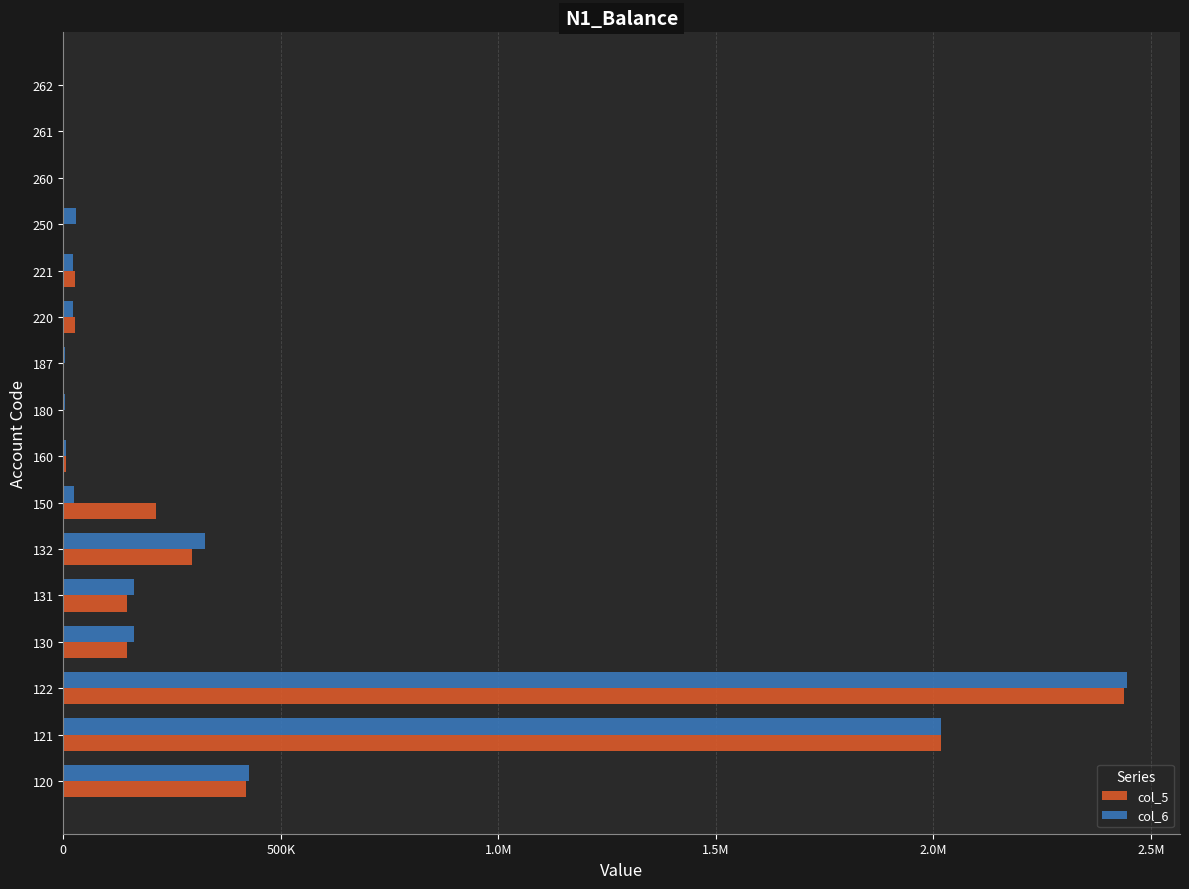

What are all the series names shown in the legend?

col_5, col_6